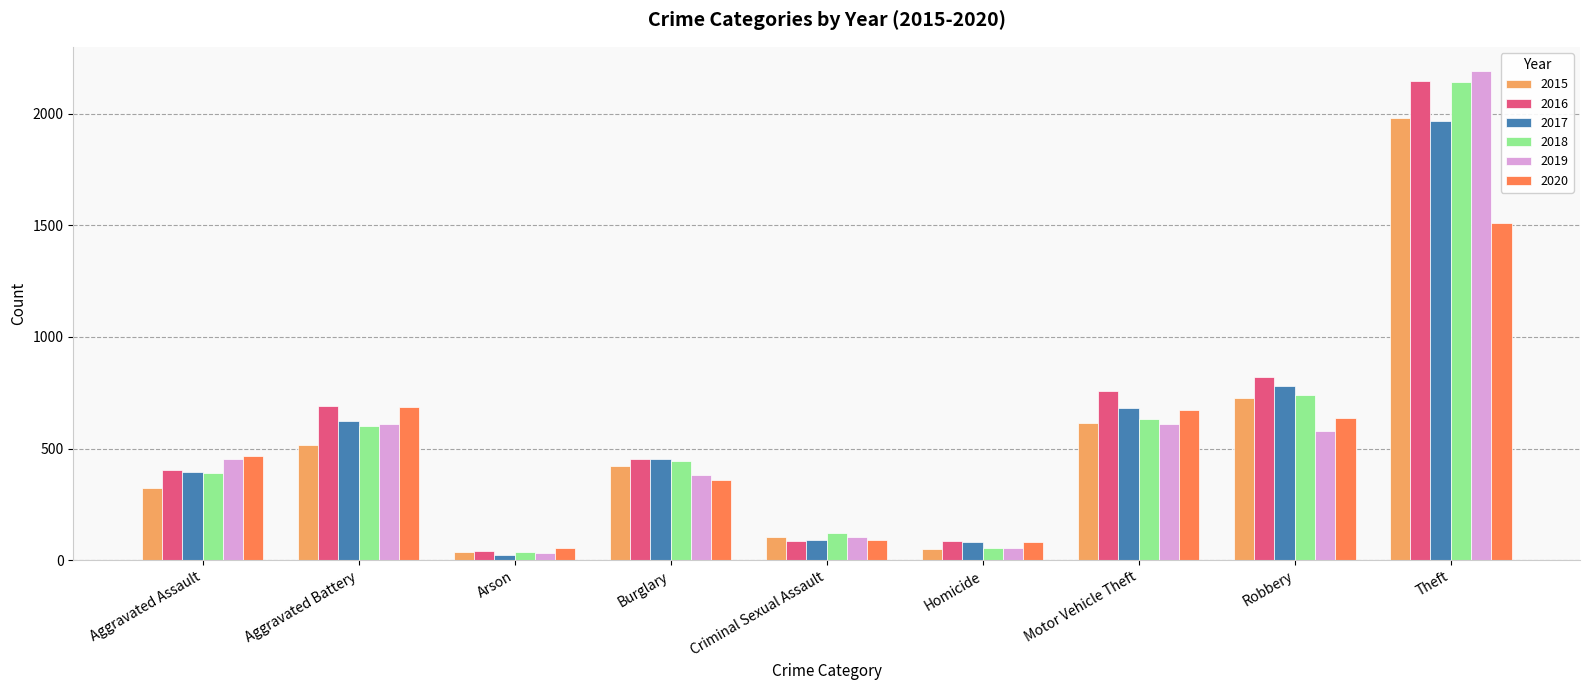

How many bars are there in total?

54